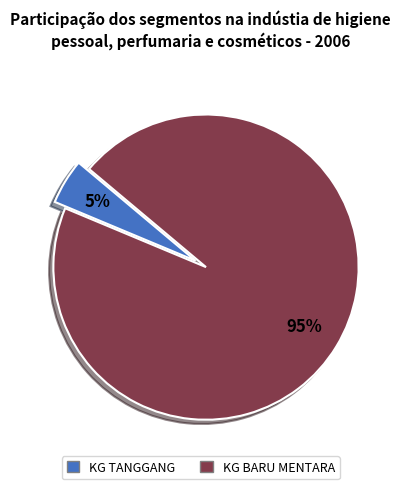

Count the number of slices in the pie.

2